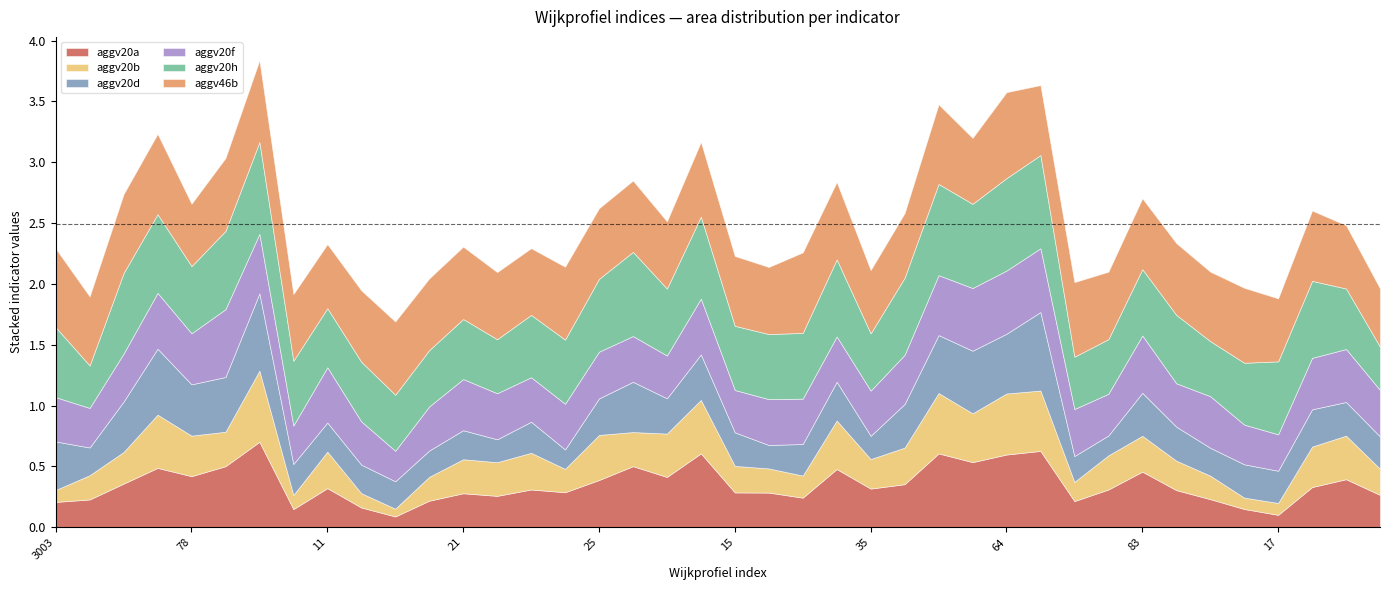

Where is the first local minimum for aggv20f?

3004